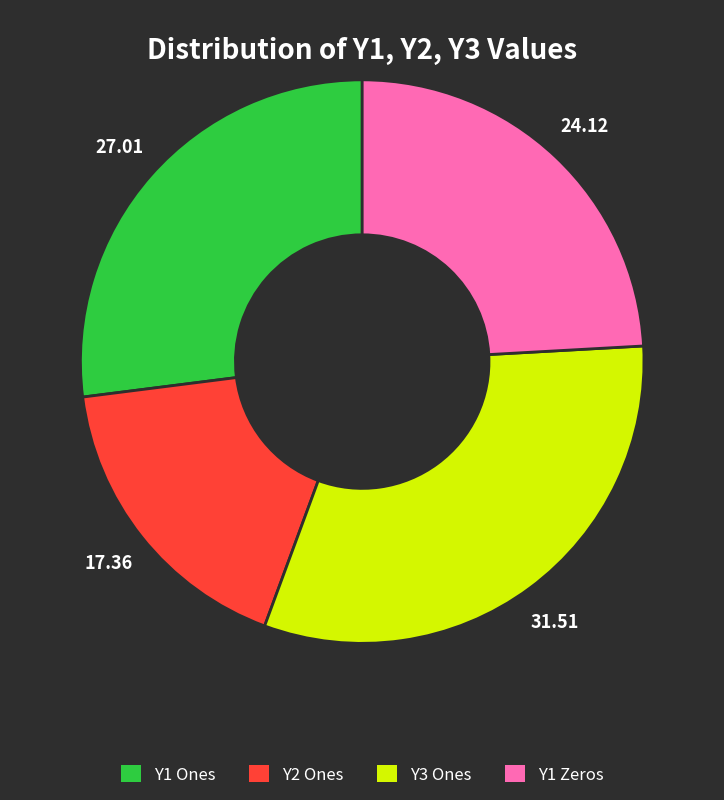

Is there a majority slice in this chart?

No